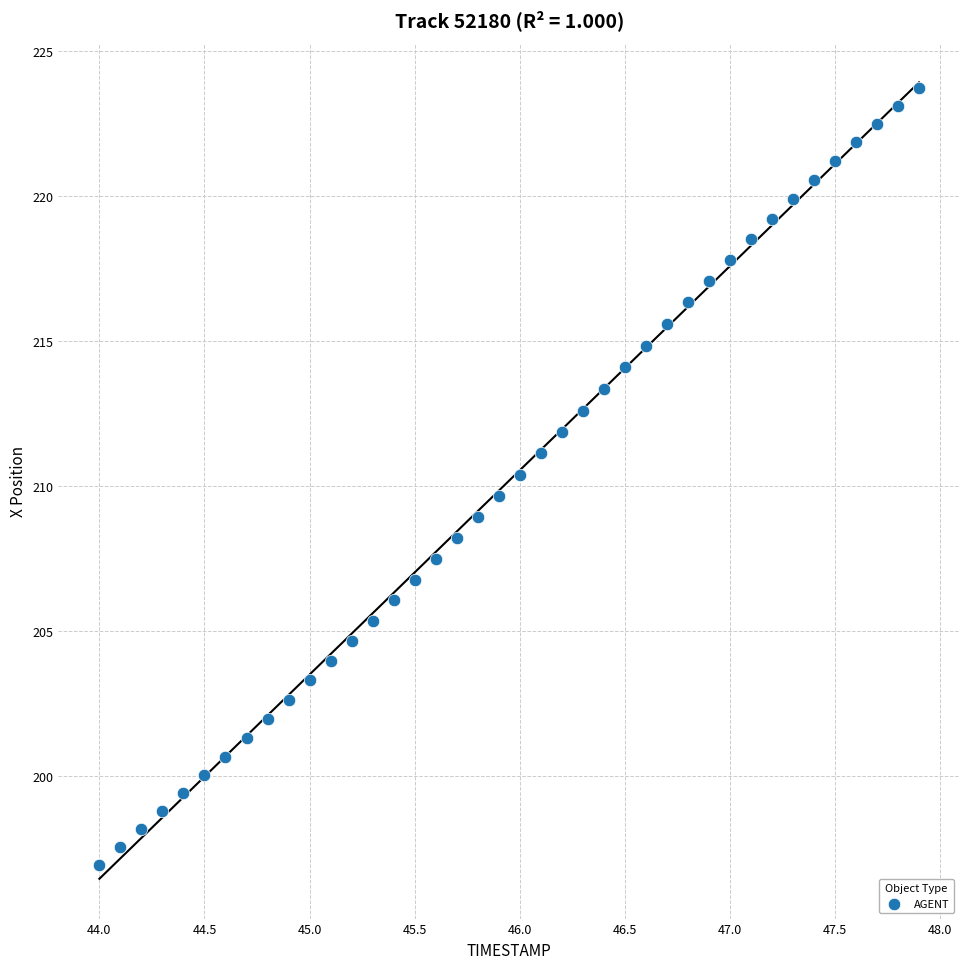

What is the range of Y values (max minus min)?

26.8